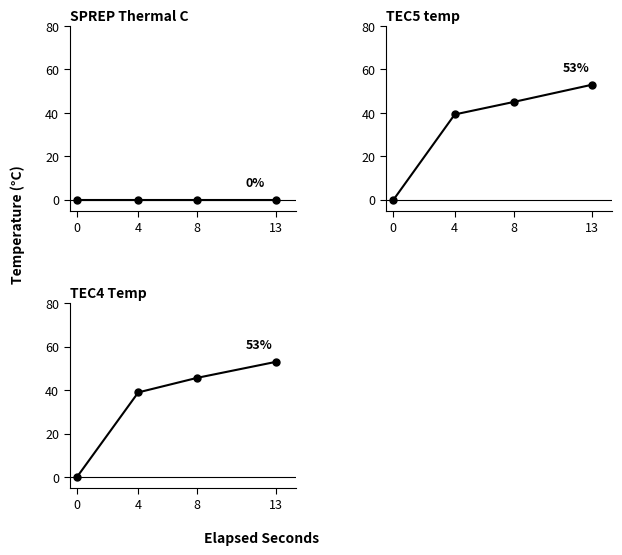

What is the approximate value of TEC4 Temp at 13?

53.0